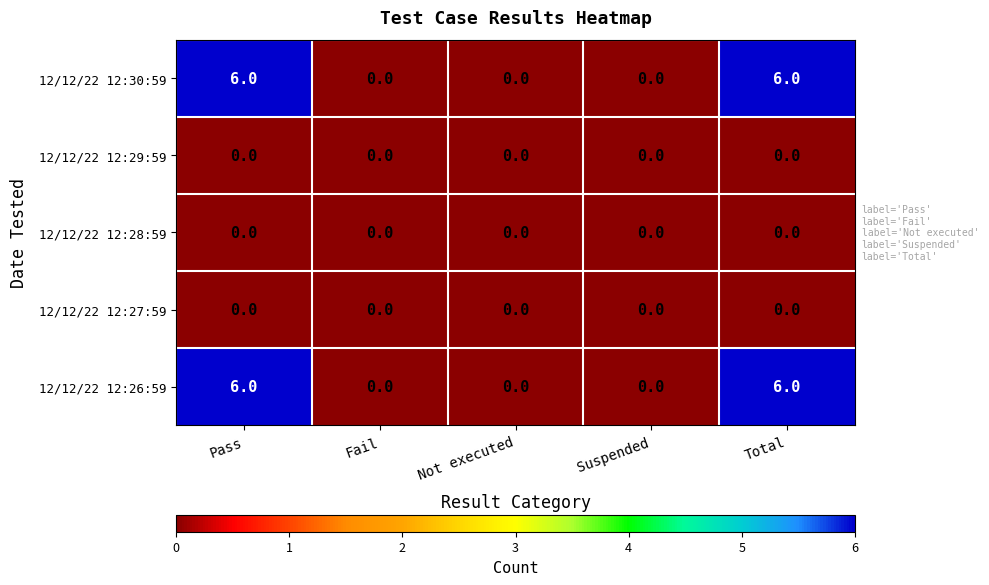

What is the total value across all series at Total?

12